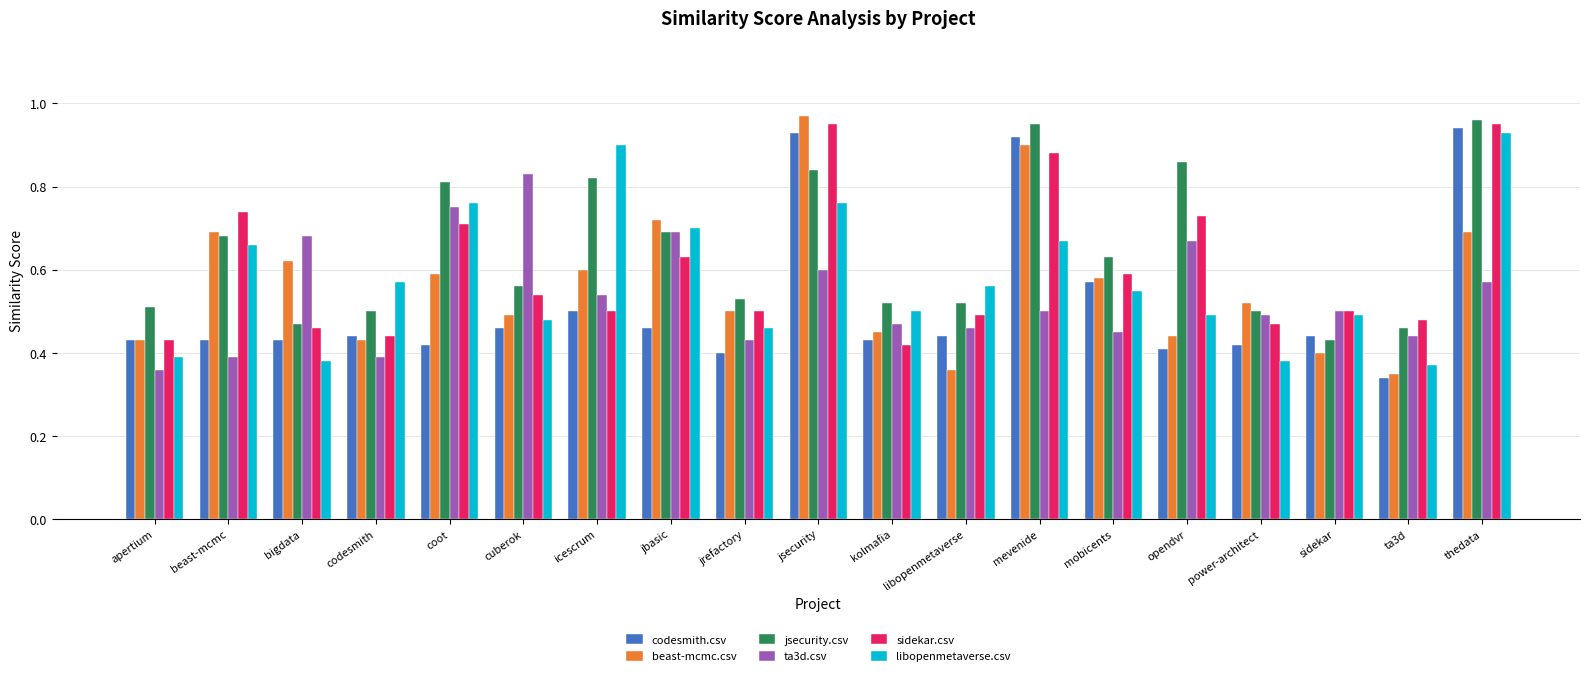

What is the label of the 10th bar from the right?

jsecurity